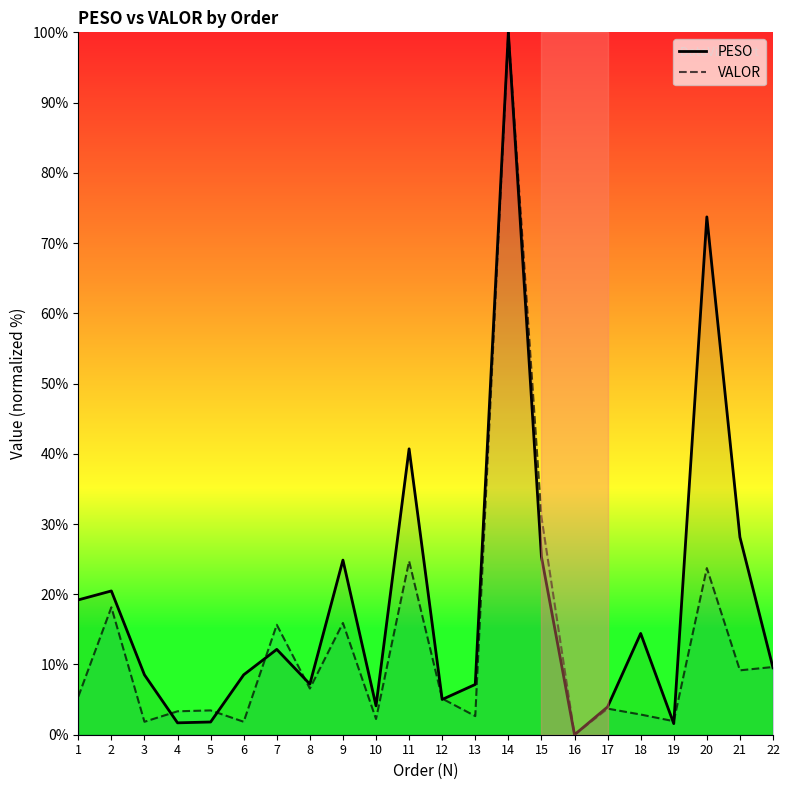

Reading left to right, list all the values displayed in this chart.

PESO: 1=19.2	2=20.5	3=8.5	4=1.7	5=1.8	6=8.5	7=12.2	8=7.2	9=24.9	10=4.1	11=40.7	12=5.0	13=7.2	14=100.0	15=25.3	16=0.0	17=4.0	18=14.4	19=1.6	20=73.7	21=28.1	22=9.5
VALOR: 1=5.4	2=18.1	3=1.8	4=3.3	5=3.5	6=1.8	7=15.7	8=6.6	9=15.9	10=2.2	11=24.7	12=5.1	13=2.7	14=100.0	15=31.0	16=0.0	17=3.7	18=2.9	19=1.9	20=23.7	21=9.2	22=9.6